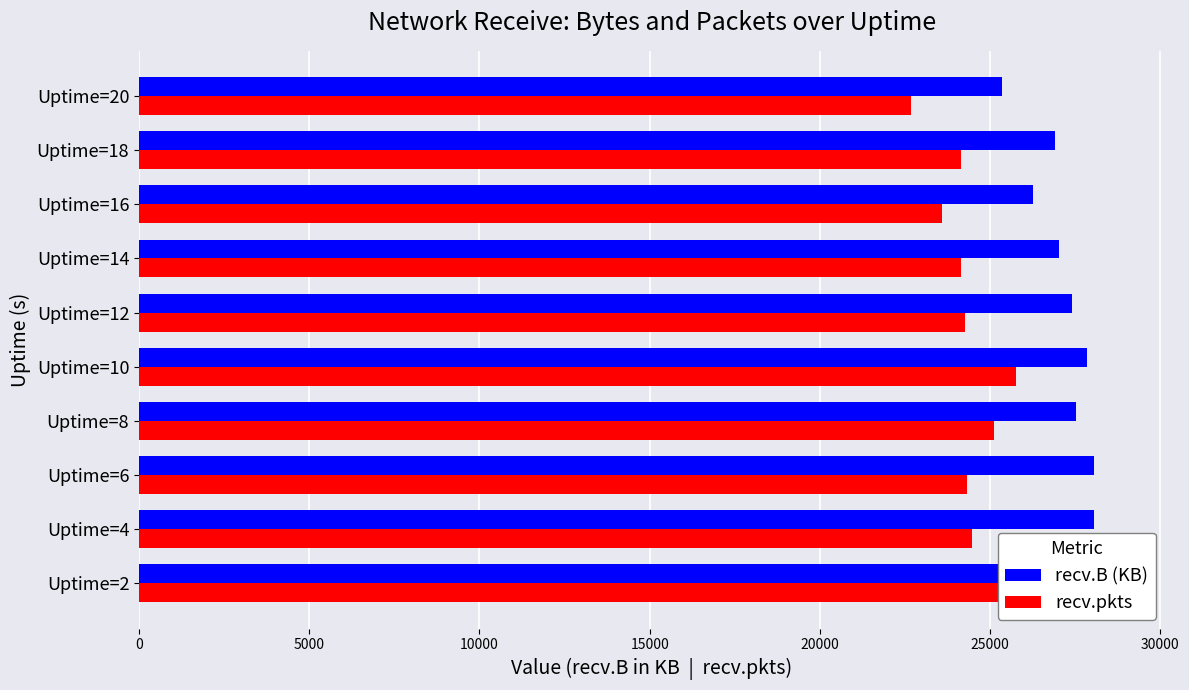

Which series has the largest total across all categories?

recv.B (KB)